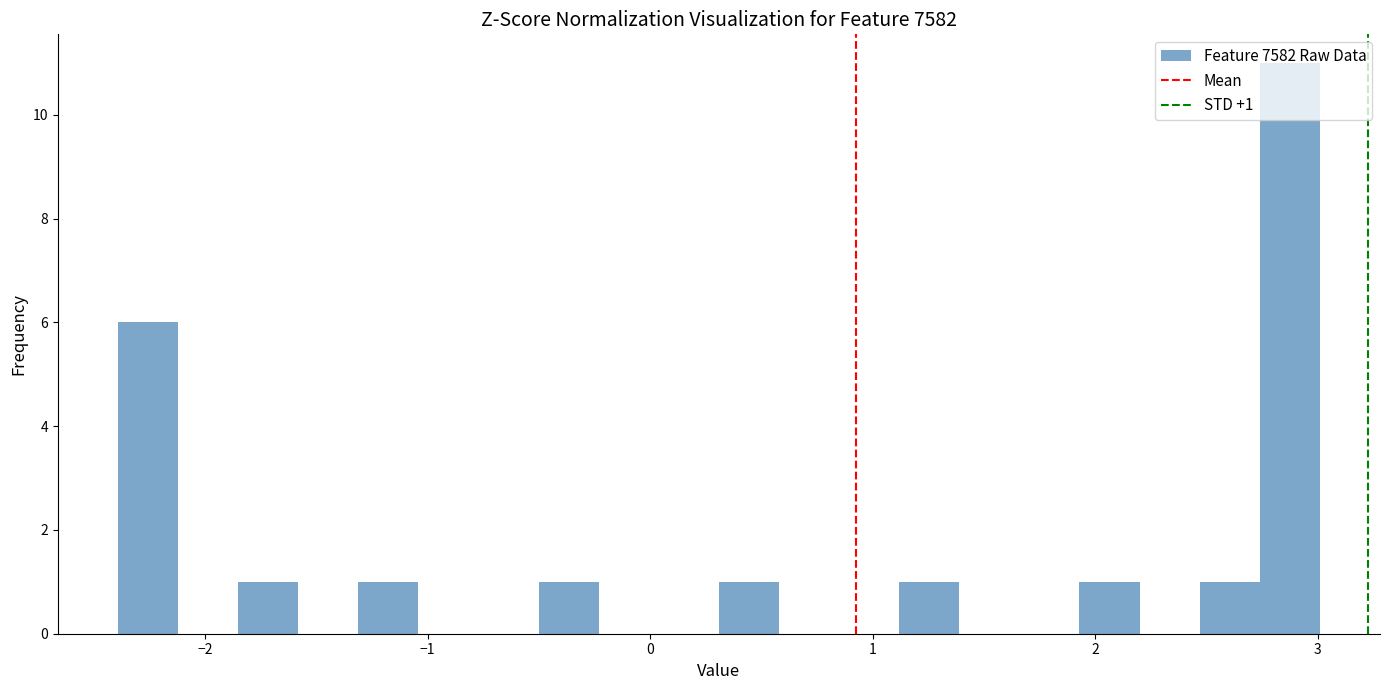

Read against the x-axis, roughly where is the centre of the tallest bar?

2.9